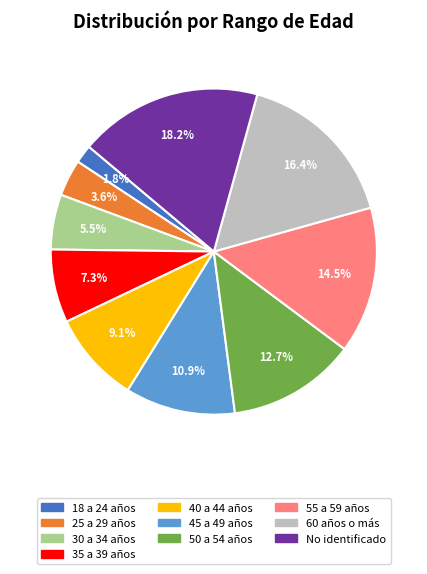

Which has a higher value, 55 a 59 años or No identificado?

No identificado